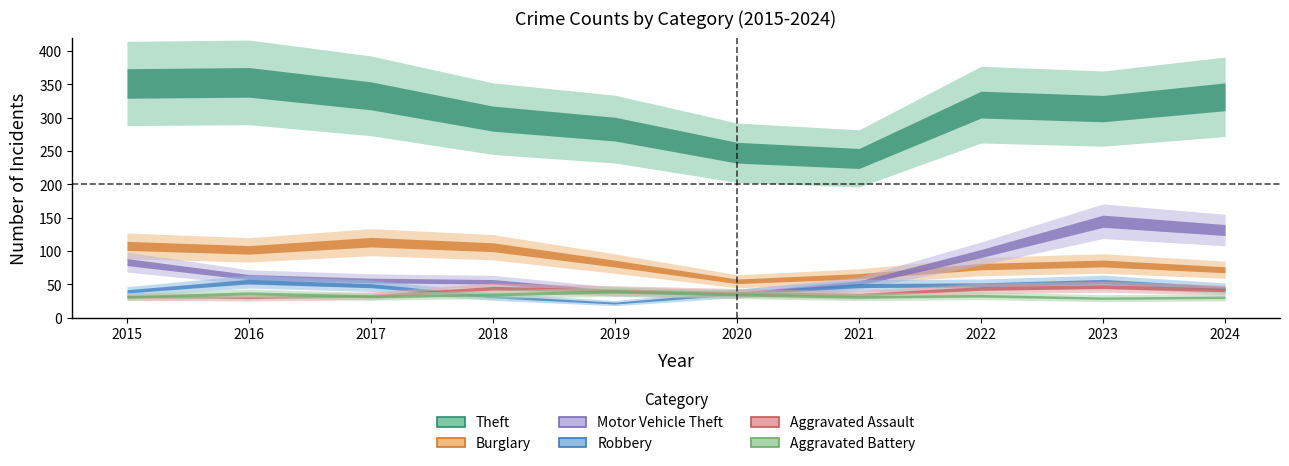

List the series in order of their peak value, lowest first.

Aggravated Battery, Aggravated Assault, Robbery, Burglary, Motor Vehicle Theft, Theft